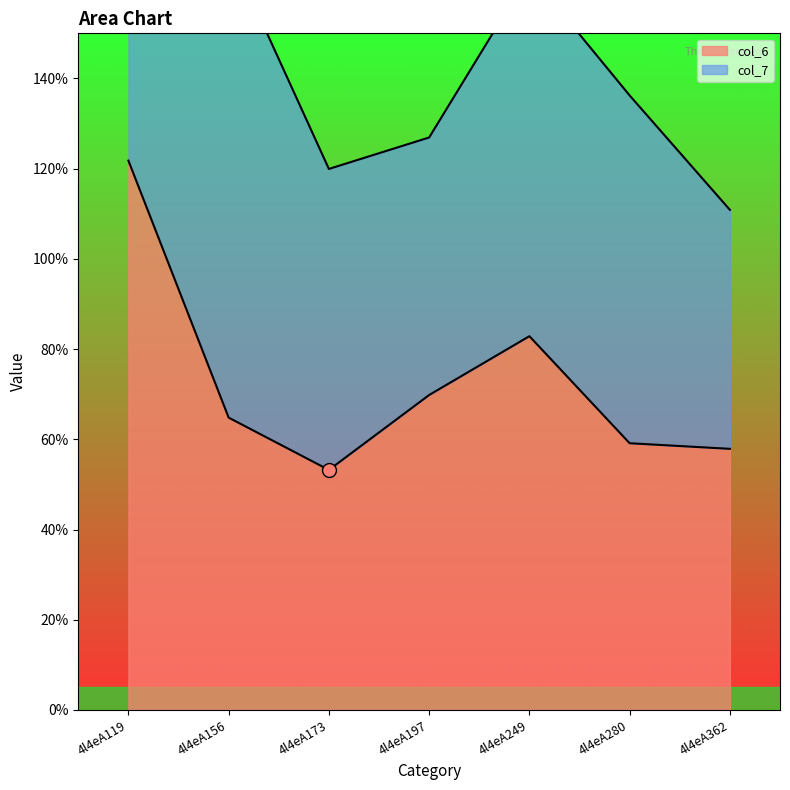

What is the ratio of the value at 4l4eA280 to the value at 4l4eA156?

0.9